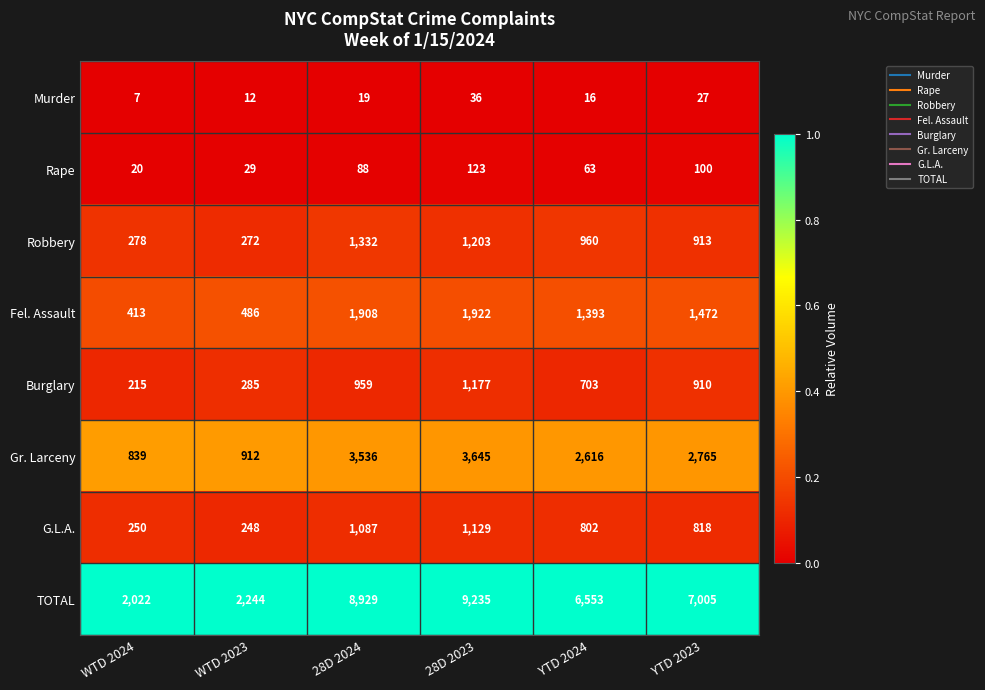

Is the value of Rape at 28D 2024 greater than the value of Murder at 28D 2023?

Yes